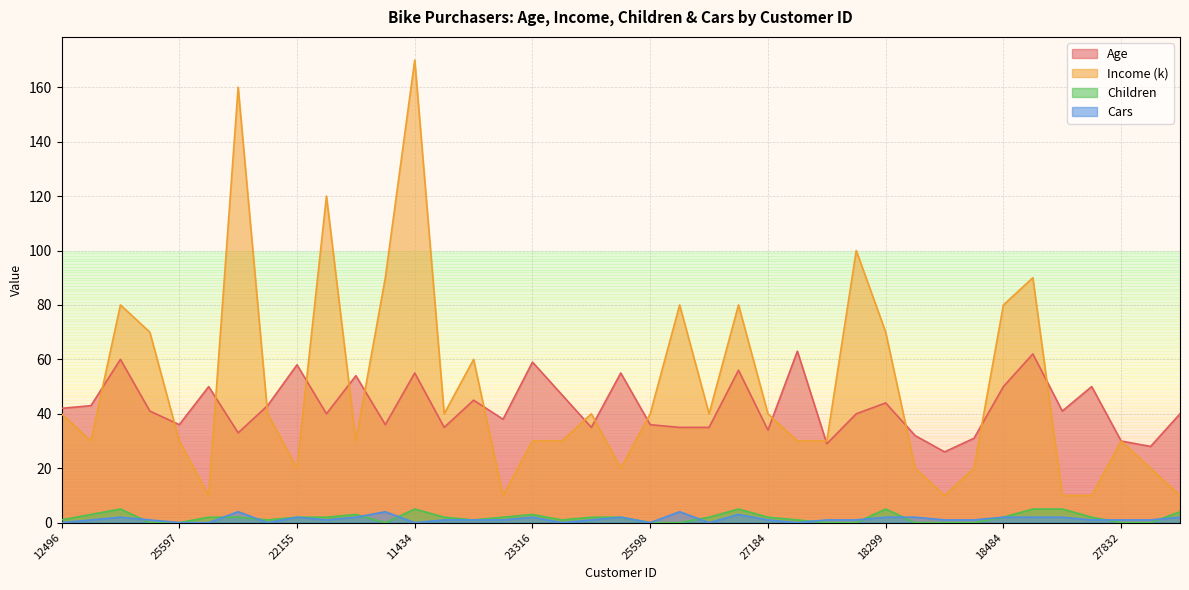

What is the label of the 9th point from the right?

22400